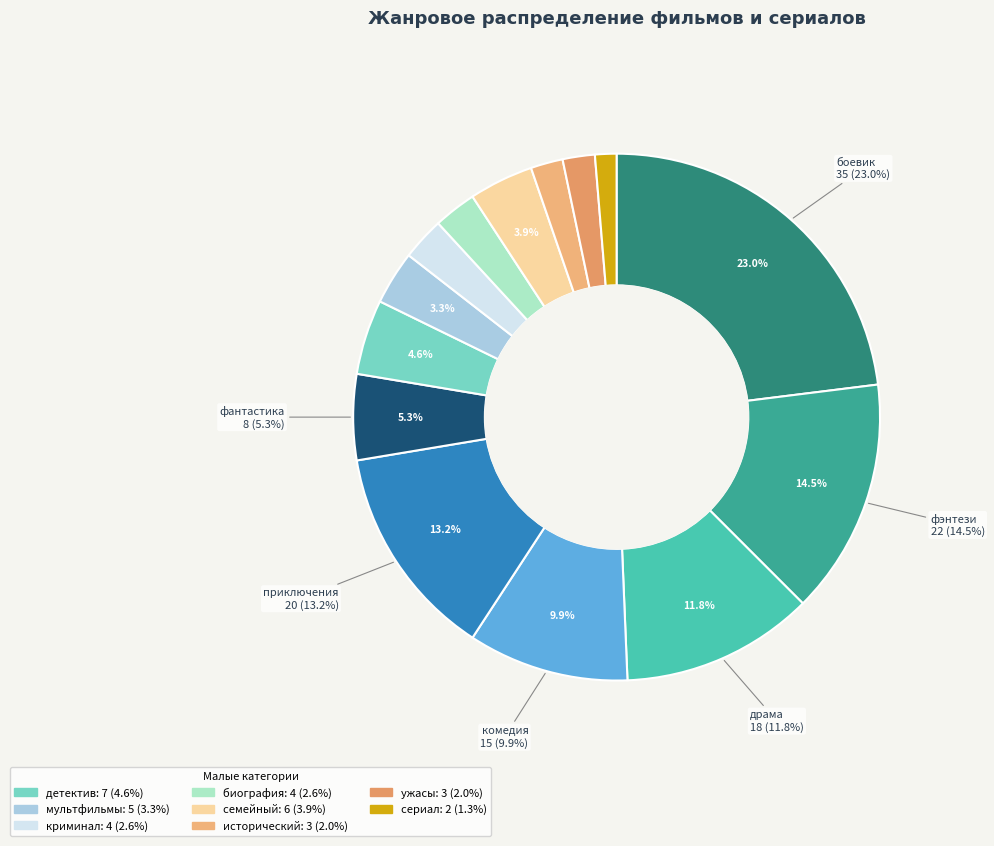

Is the sum of фантастика and исторический greater than half?

No